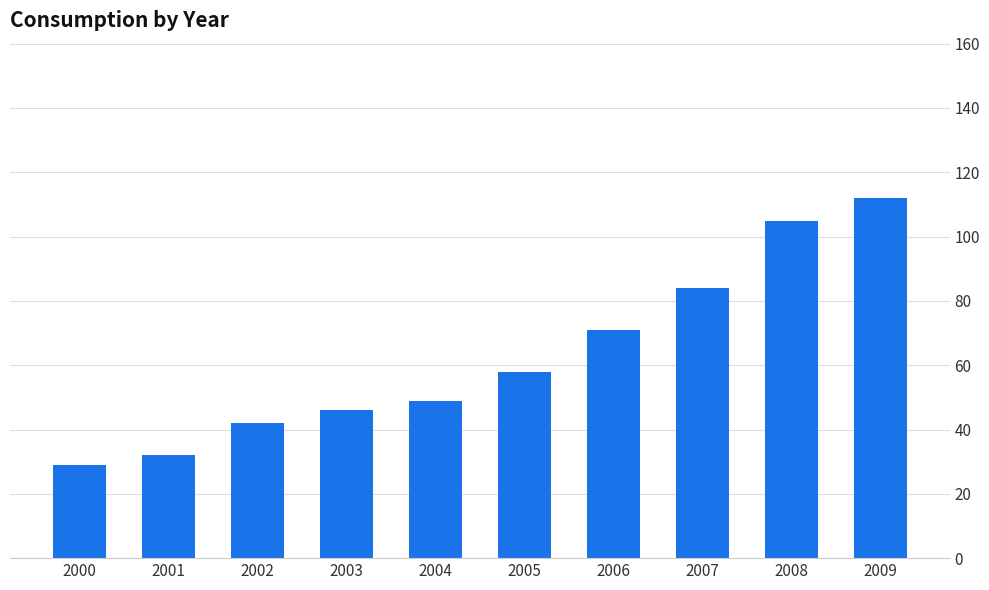

Count the number of categories in the chart.

10